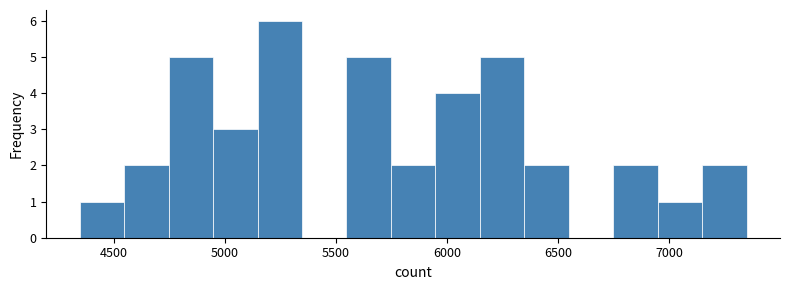

Which range on the x-axis has the tallest bar?

5150 to 5350